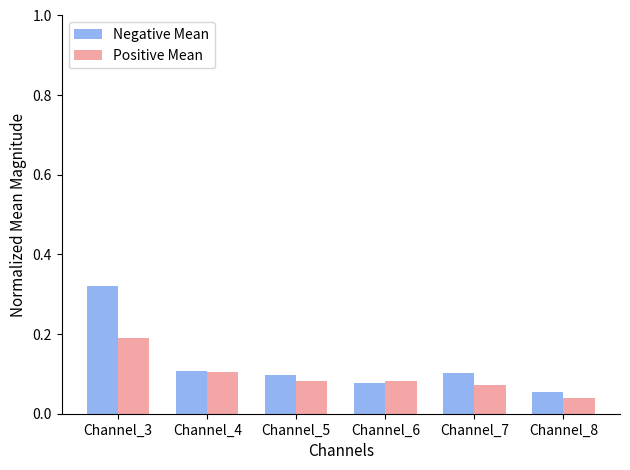

The value of Negative Mean at Channel_8 is 0.1. True or false?

True